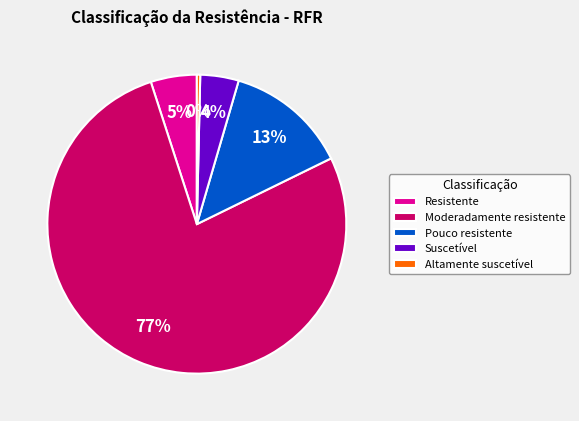

What is the ratio of the value at Resistente to the value at Pouco resistente?

0.4